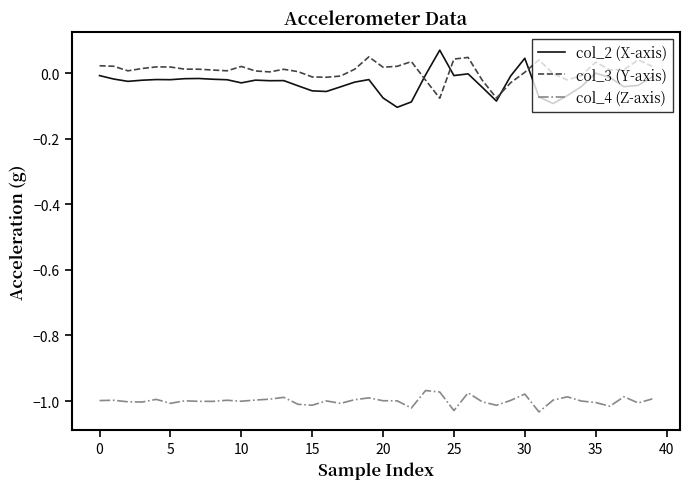

True or false: col_4 (Z-axis) and col_2 (X-axis) intersect in this chart.

False